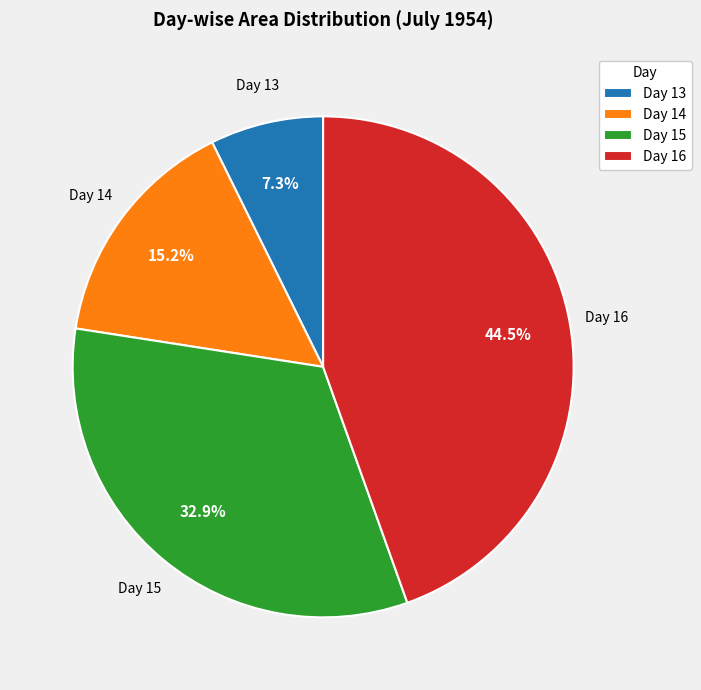

What is the smallest slice in the pie chart?

Day 13